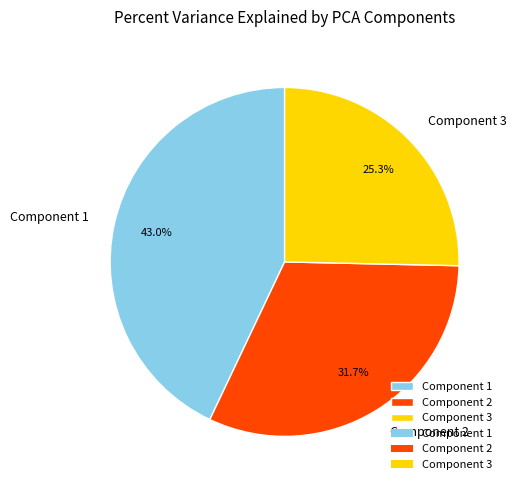

The Component 2 slice represents 41% of the pie. True or false?

False